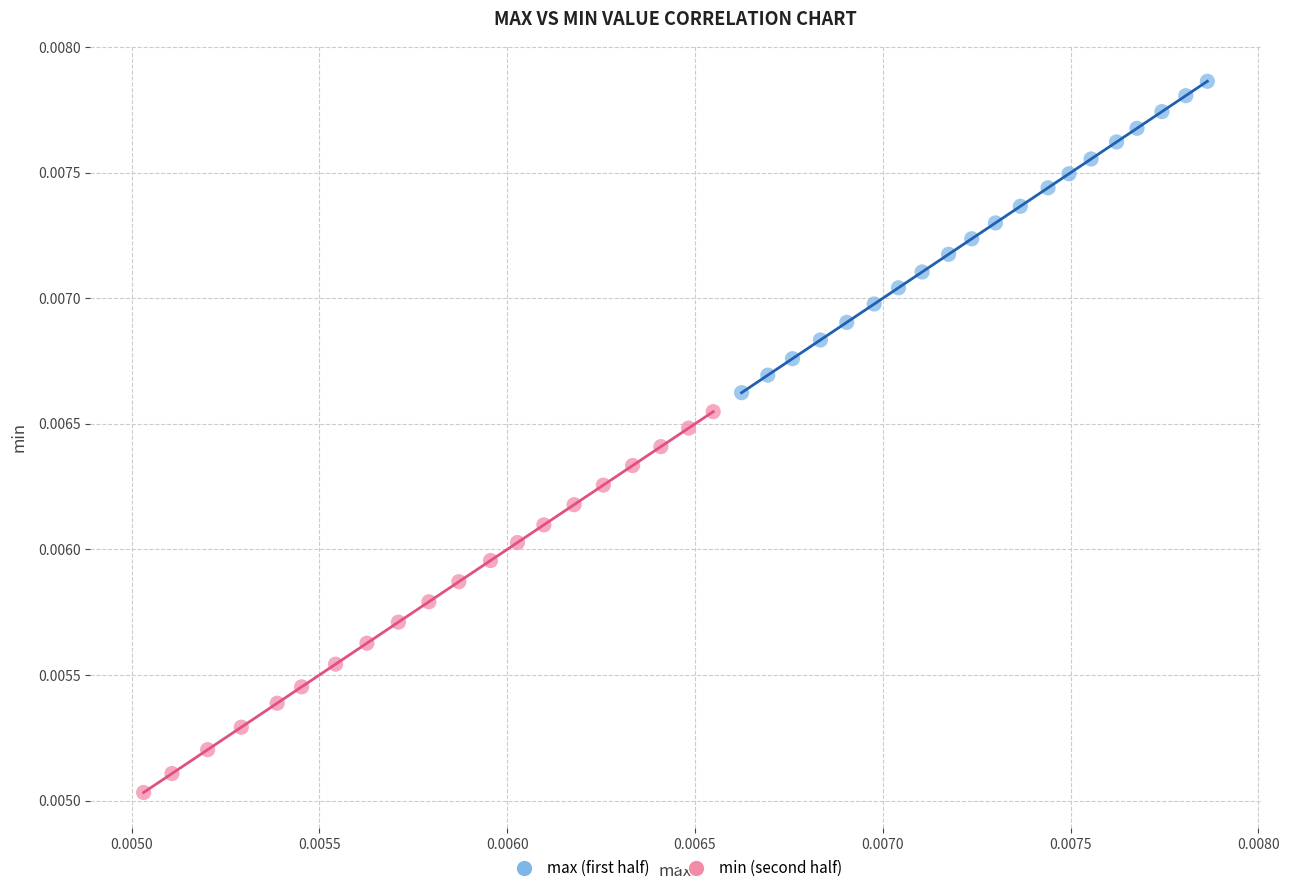

Which series has the largest Y range (max minus min)?

min (second half)